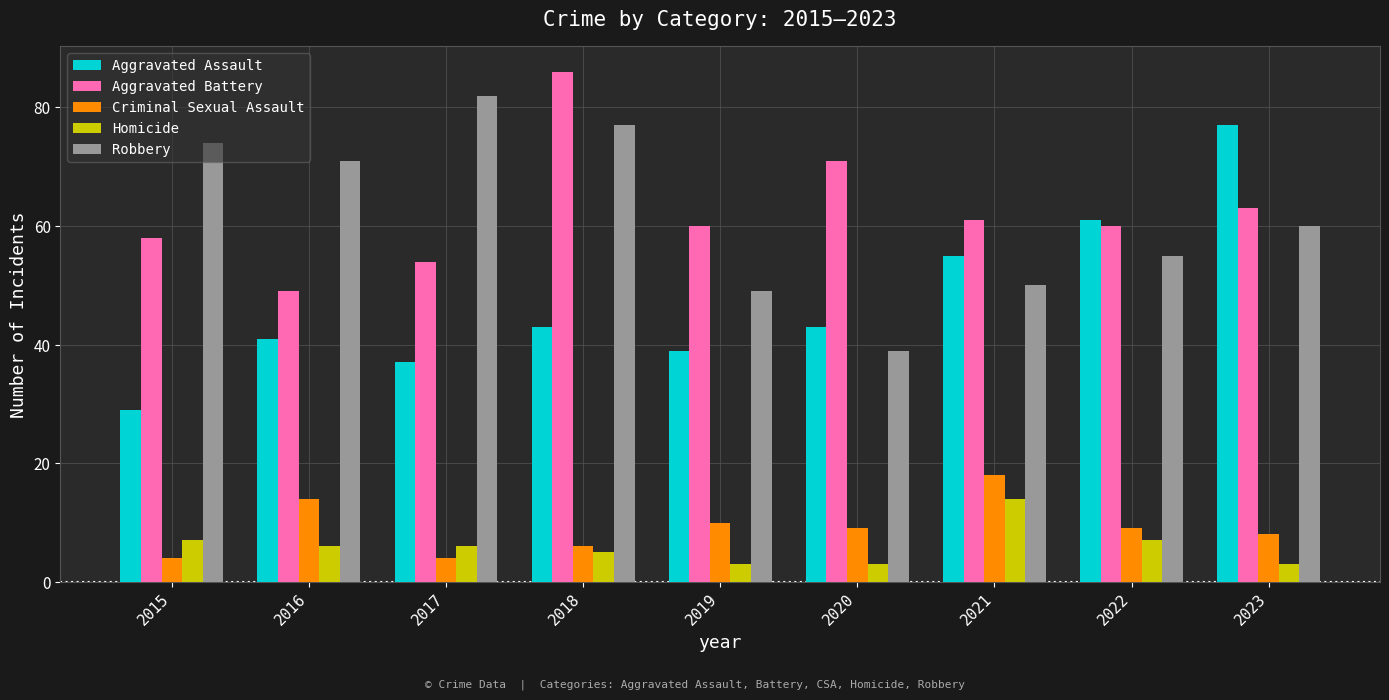

What is the value of the Aggravated Battery bar at the 3rd from the left?

54